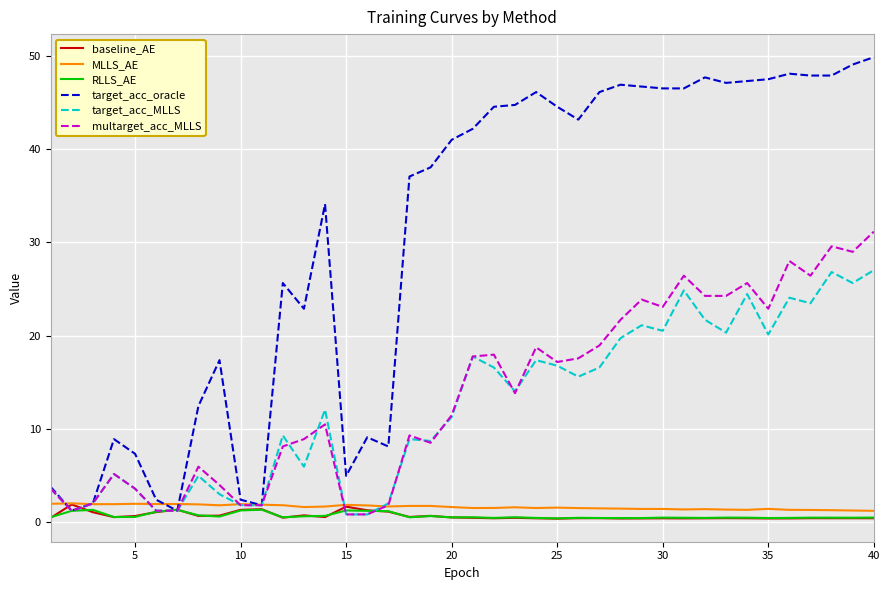

Which series has the widest spread of values?

target_acc_oracle